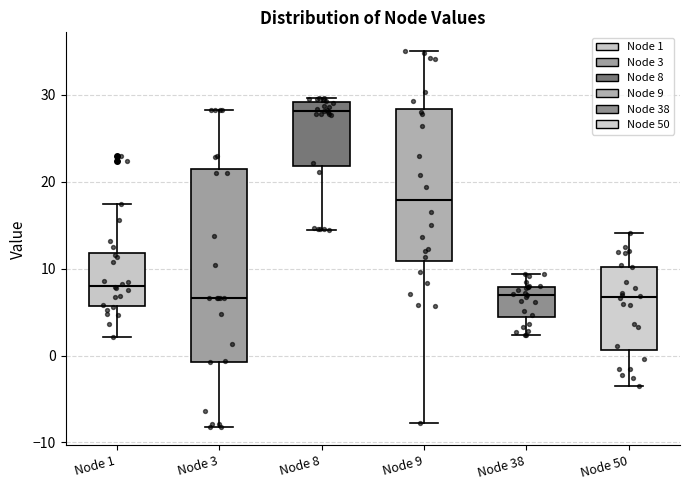

Which box's median line is the highest?

Node 8